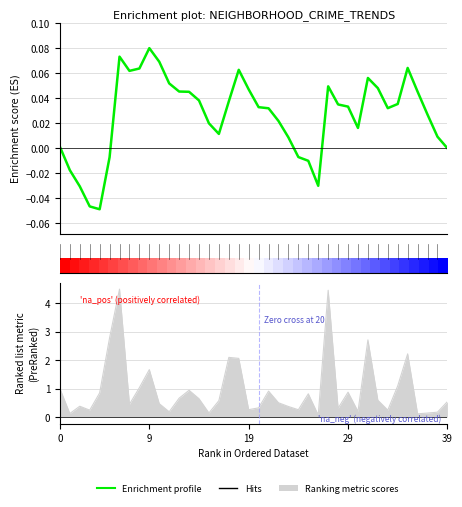

Where is the data nearest to the value 0?

39